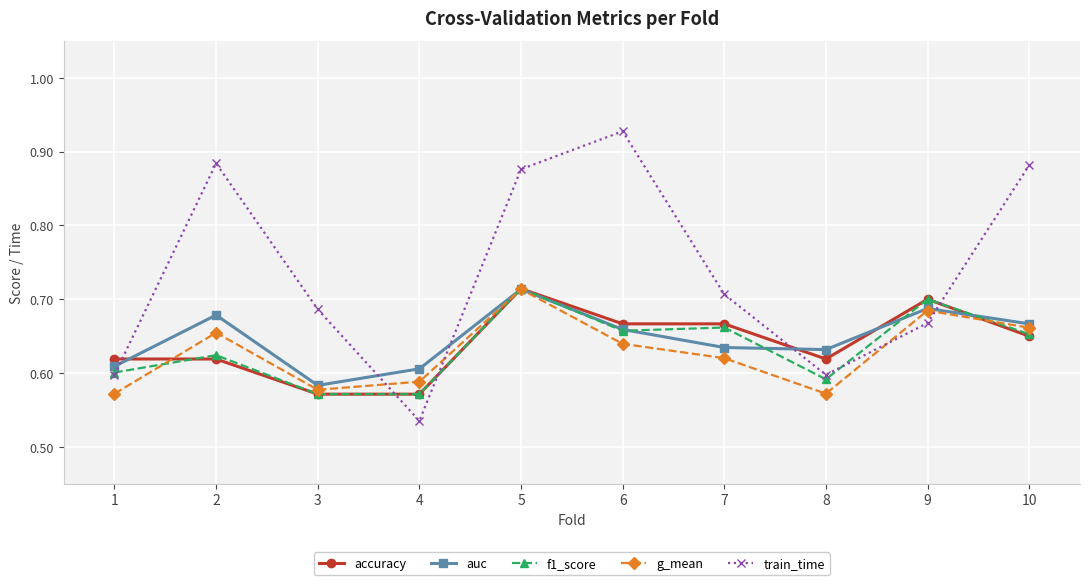

After their last crossing, which series has the higher values: train_time or accuracy?

train_time